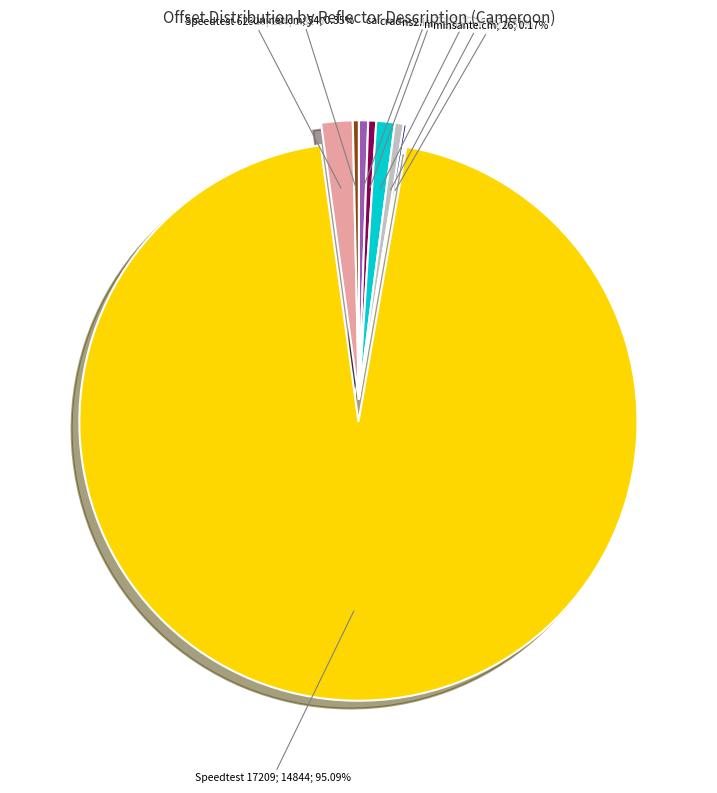

Does any single category account for the majority?

Yes